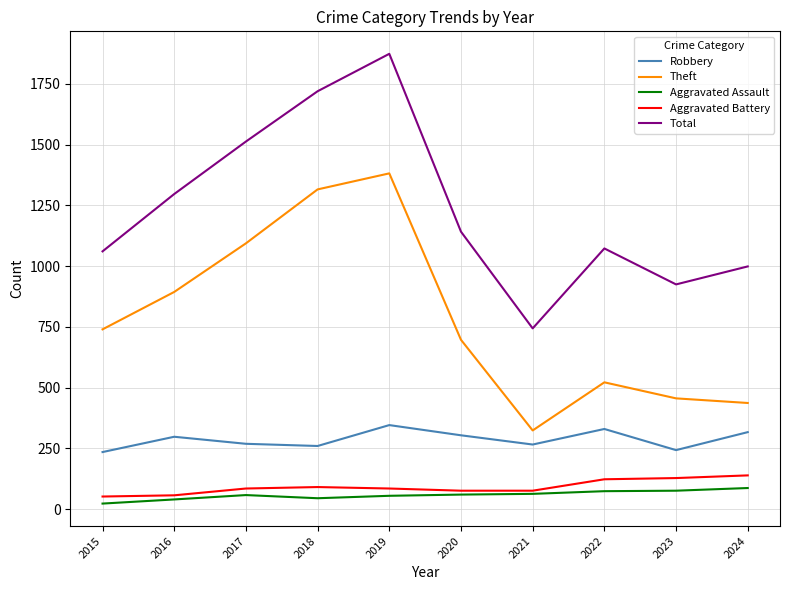

What is the difference between the highest and lowest values at 2023?

849